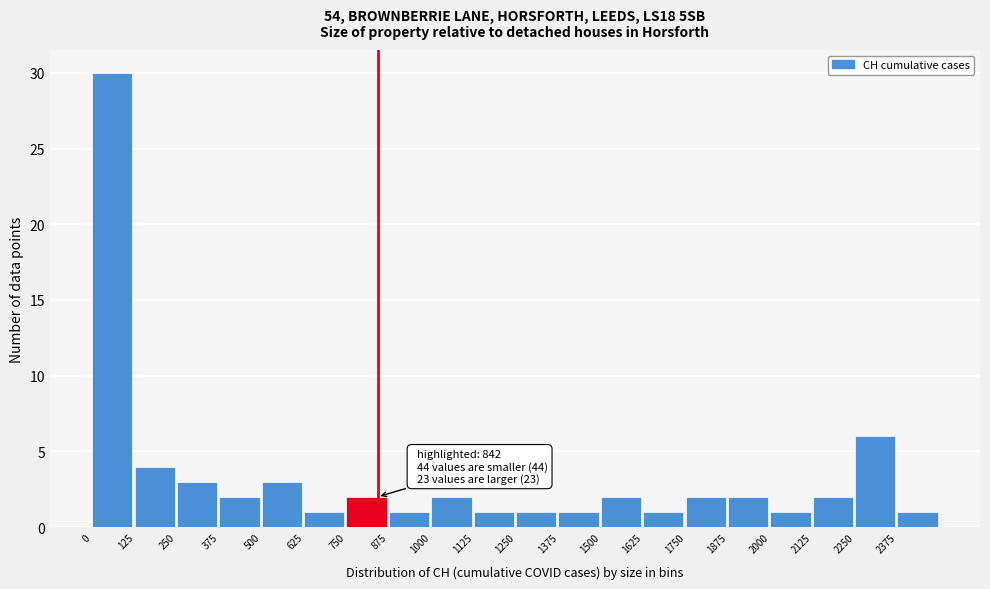

Which range on the x-axis has the tallest bar?

0 to 125